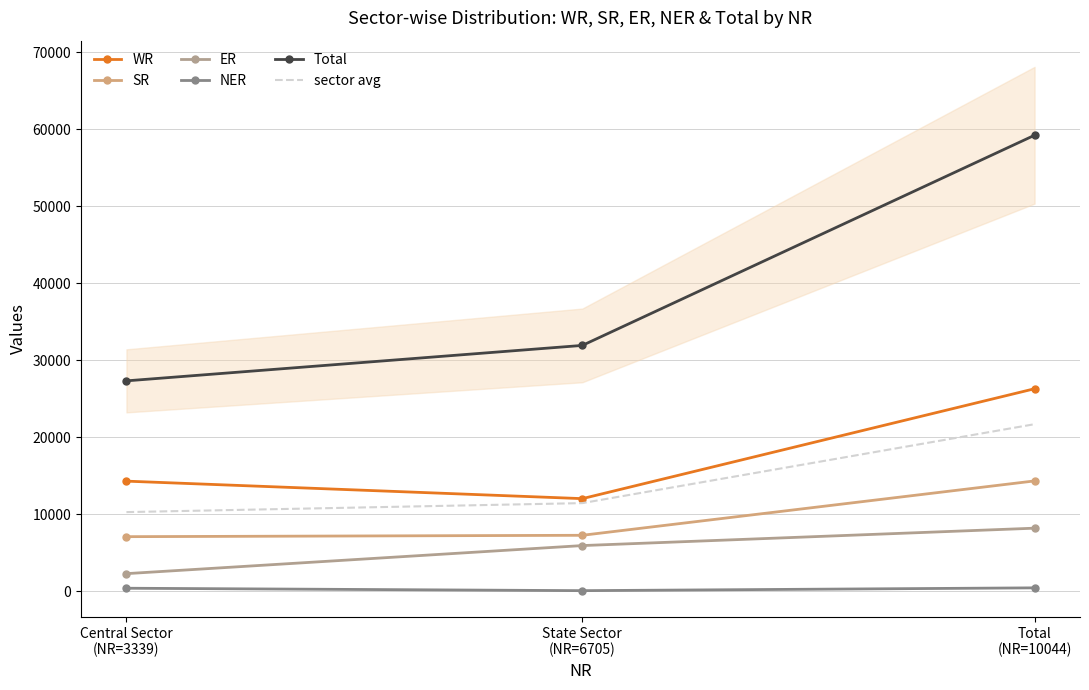

Which has a higher value, Central Sector
(NR=3339) or State Sector
(NR=6705)?

Central Sector
(NR=3339)